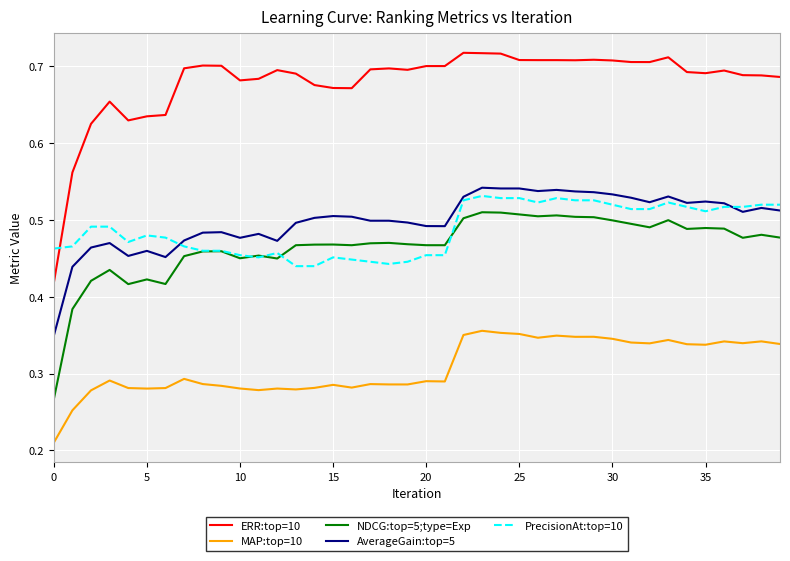

Which series has the largest total across all categories?

ERR:top=10